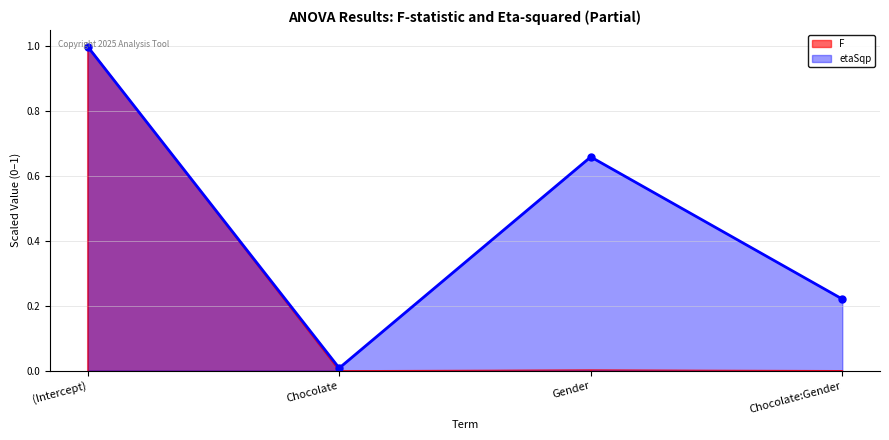

In F, how many points are higher than both neighbors (excluding endpoints)?

1